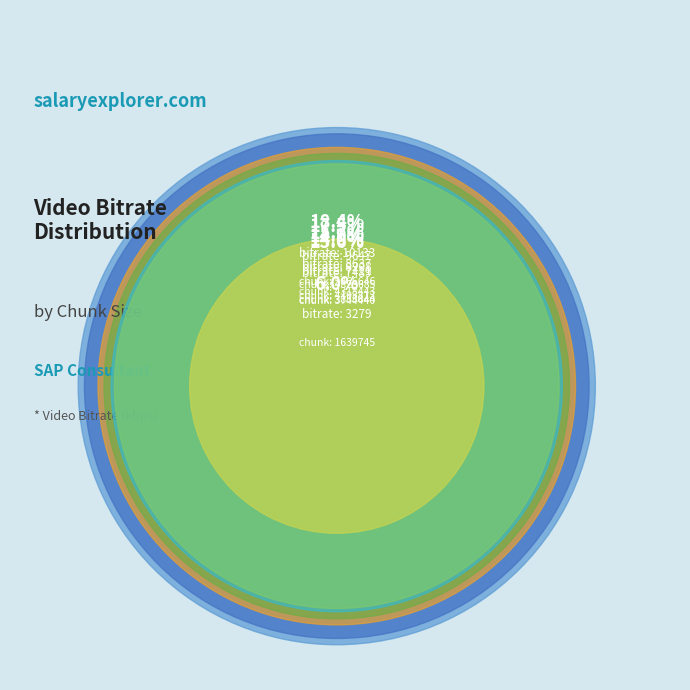

To the nearest percent, what percentage of the pie is 5066646?

18%